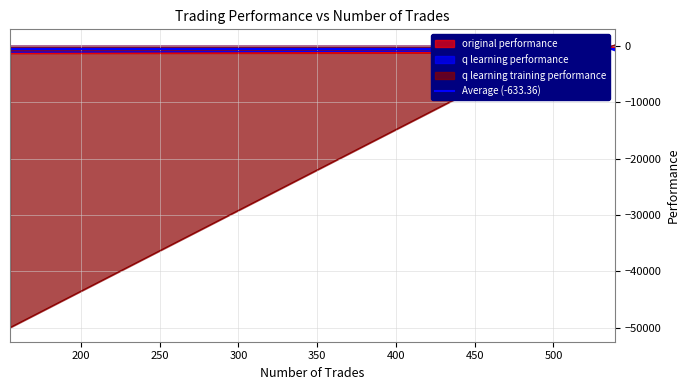

True or false: q learning performance has more than 0 points higher than both neighbors.

False